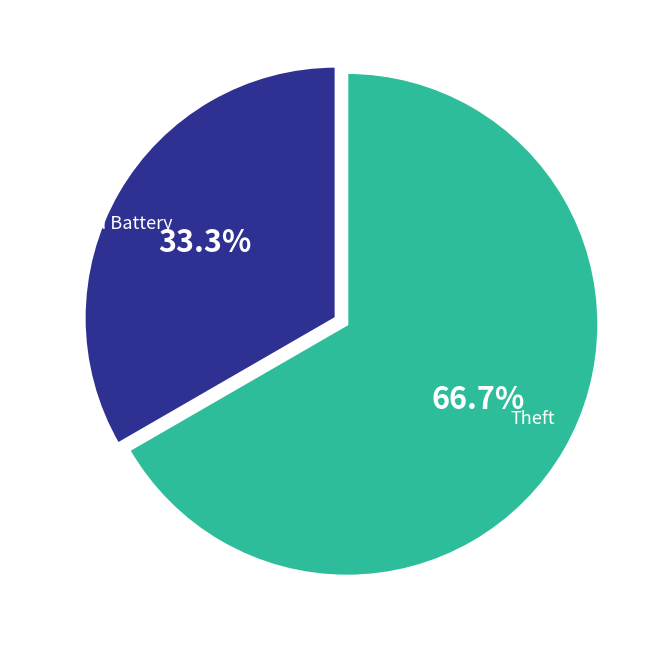

Between Aggravated Battery and Theft, which is larger?

Theft